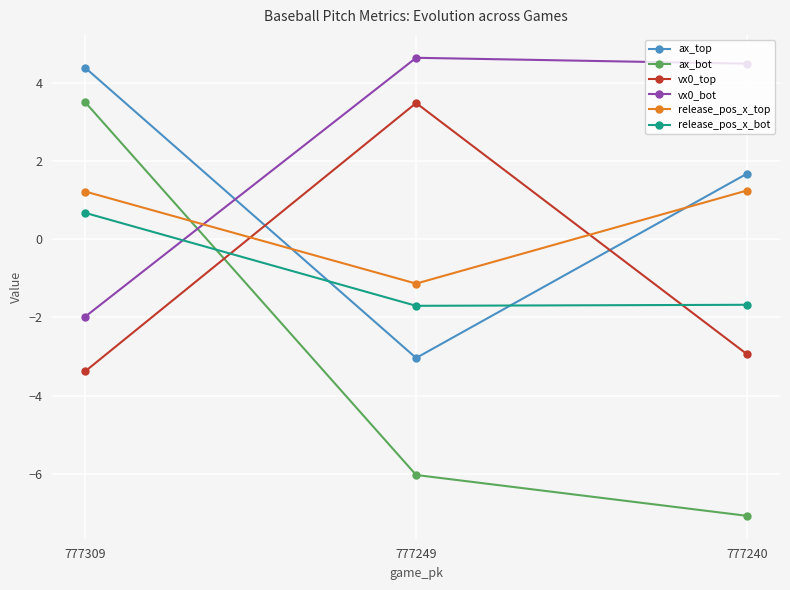

The value of vx0_top at 777249 is 3.5. True or false?

True